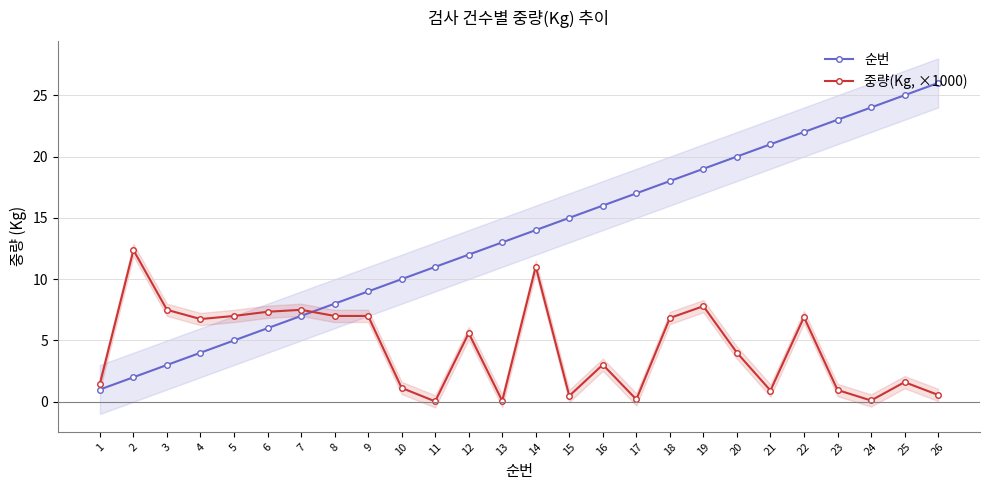

Reading left to right, list all the values displayed in this chart.

순번: 1=1.0	2=2.0	3=3.0	4=4.0	5=5.0	6=6.0	7=7.0	8=8.0	9=9.0	10=10.0	11=11.0	12=12.0	13=13.0	14=14.0	15=15.0	16=16.0	17=17.0	18=18.0	19=19.0	20=20.0	21=21.0	22=22.0	23=23.0	24=24.0	25=25.0	26=26.0
중량(Kg, ×1000): 1=1.5	2=12.4	3=7.5	4=6.7	5=7.0	6=7.3	7=7.5	8=7.0	9=7.0	10=1.1	11=0.0	12=5.6	13=0.1	14=11.0	15=0.5	16=3.0	17=0.2	18=6.8	19=7.8	20=4.0	21=0.9	22=6.9	23=1.0	24=0.1	25=1.6	26=0.6